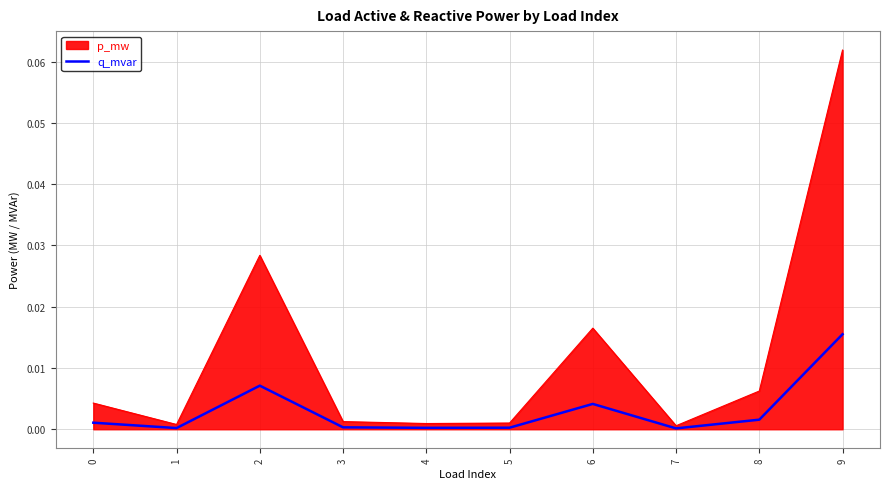

Rank the series at 2 from highest to lowest value.

p_mw, q_mvar